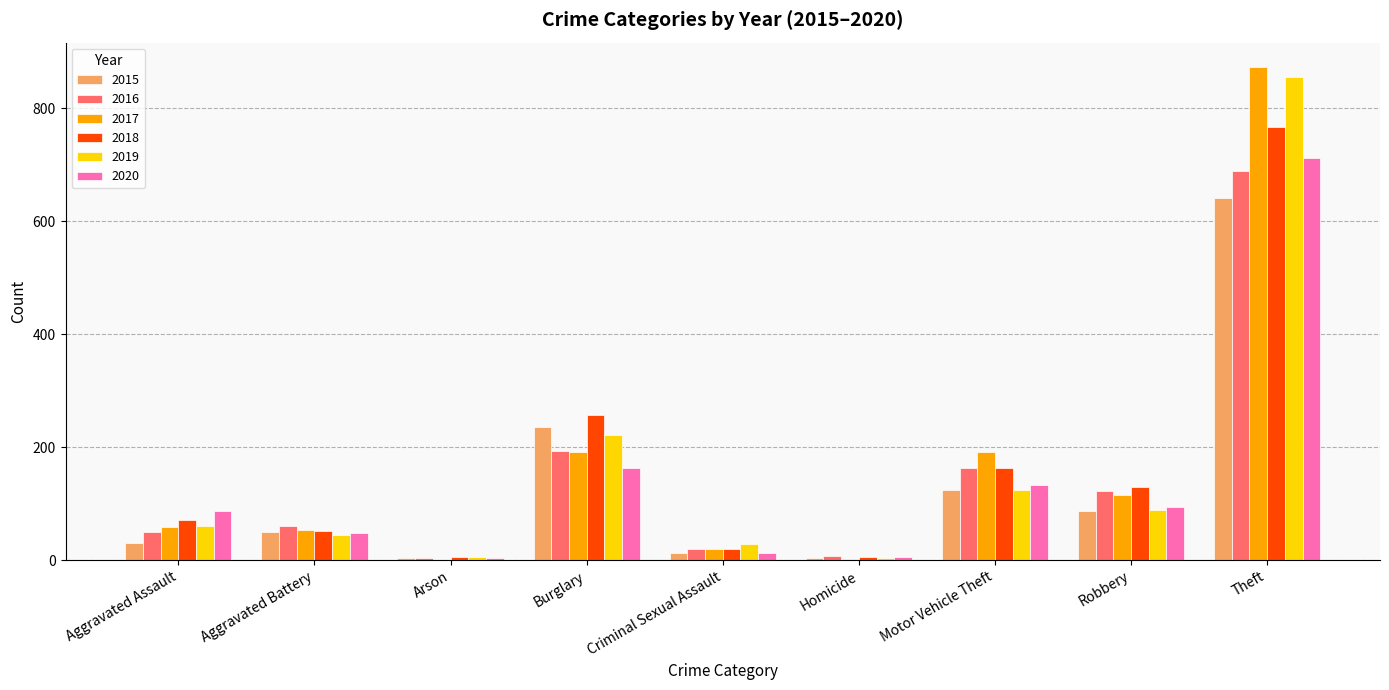

Is it true that 2019 equals 3 at Homicide?

True